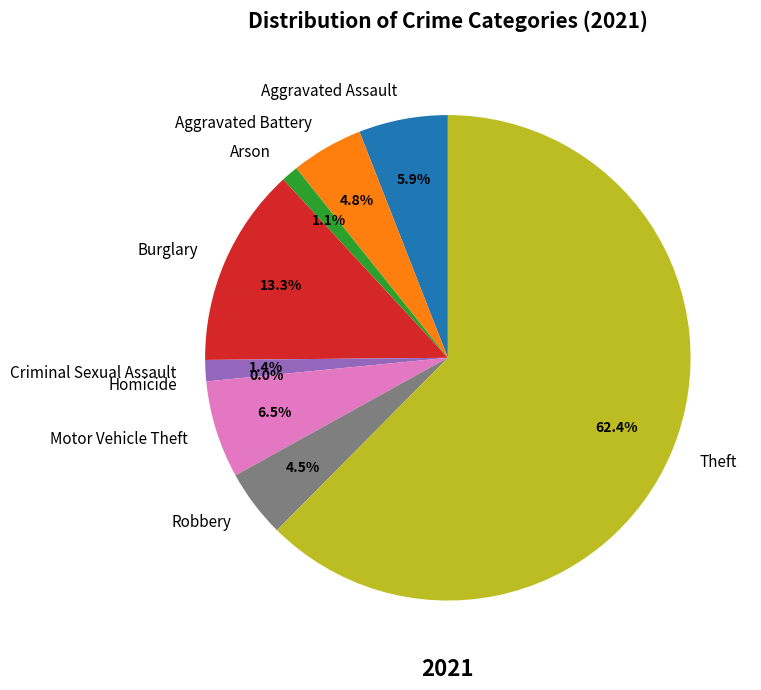

Does Burglary account for over 50% of the chart?

No